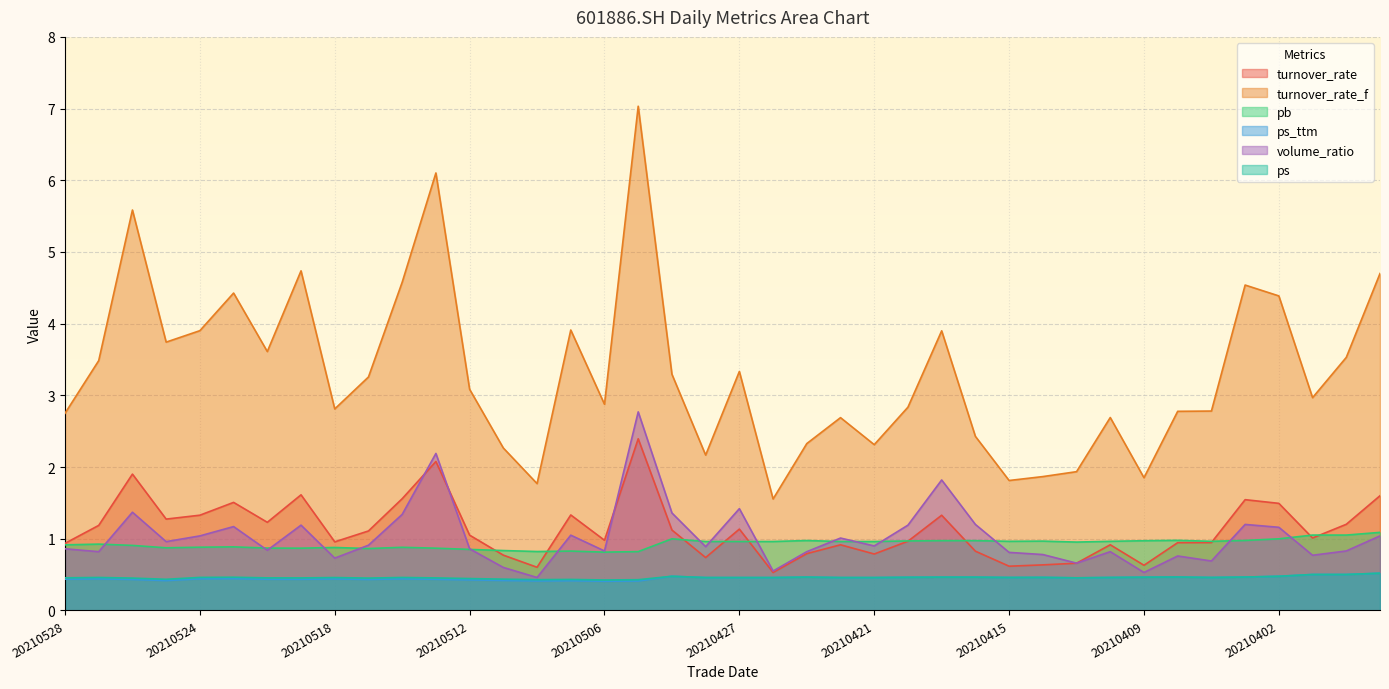

Count the number of categories in the chart.

40